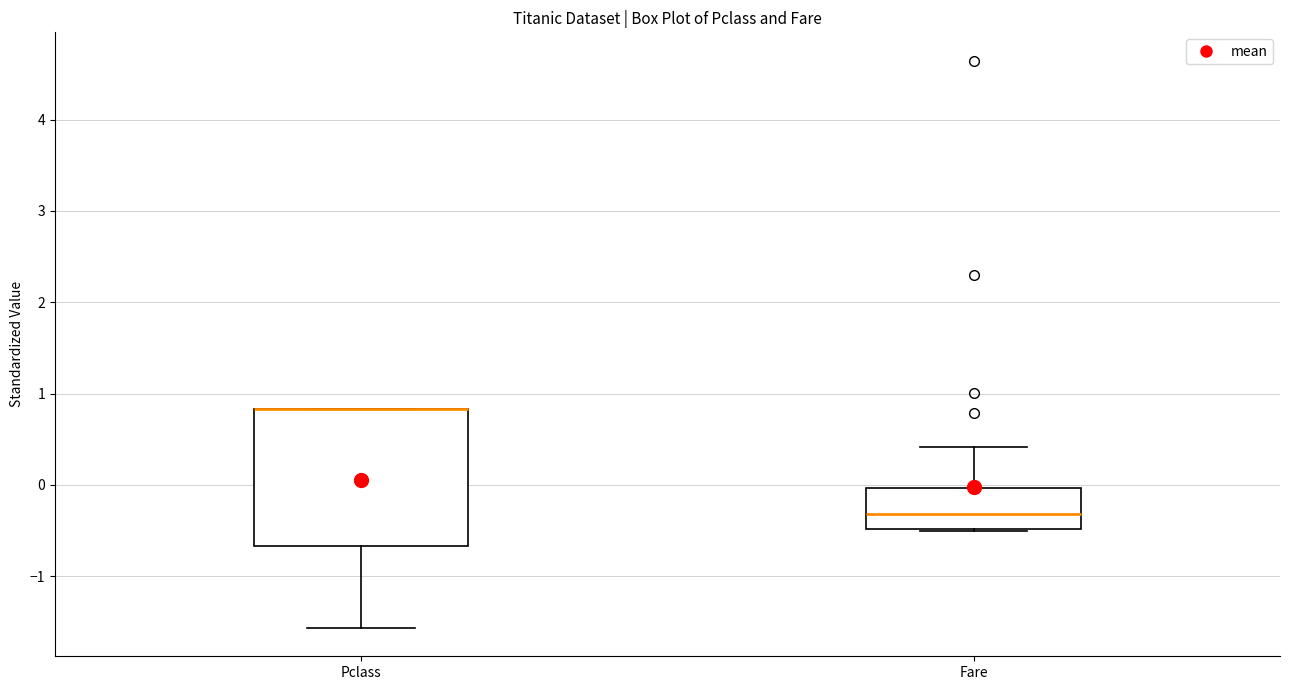

Reading left to right, transcribe this box plot: for each box, give where its median line is, the range the box spans, and where its two whiskers end, as read against the y-axis. The values are not printed on the chart, so give them approximately, as read against the axis.

Pclass: median 0.8 (drawn on the box's upper edge), box -0.7 to 0.8, whiskers -1.6 to 0.8
Fare: median -0.3, box -0.5 to 0.0, whiskers -0.5 to 0.4